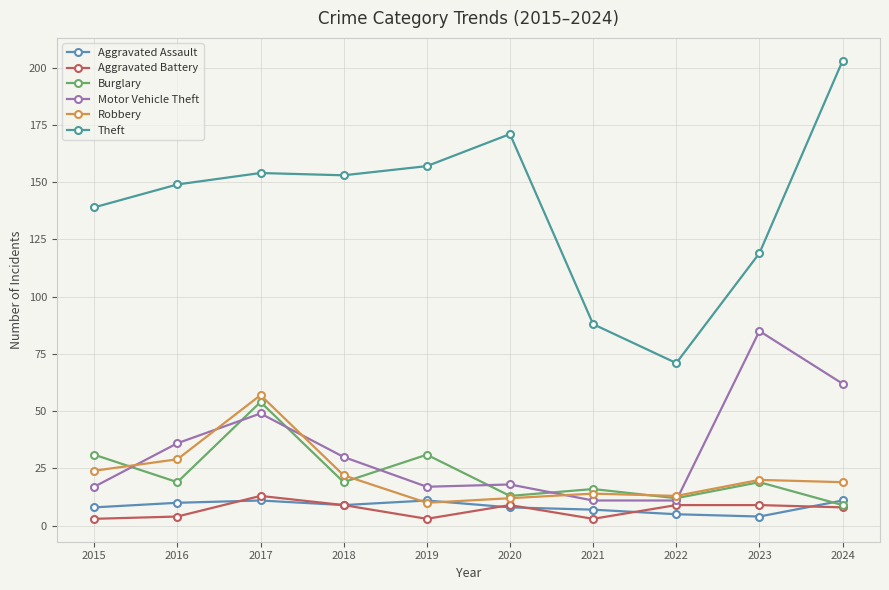

At which category does Robbery reach its first local valley?

2019